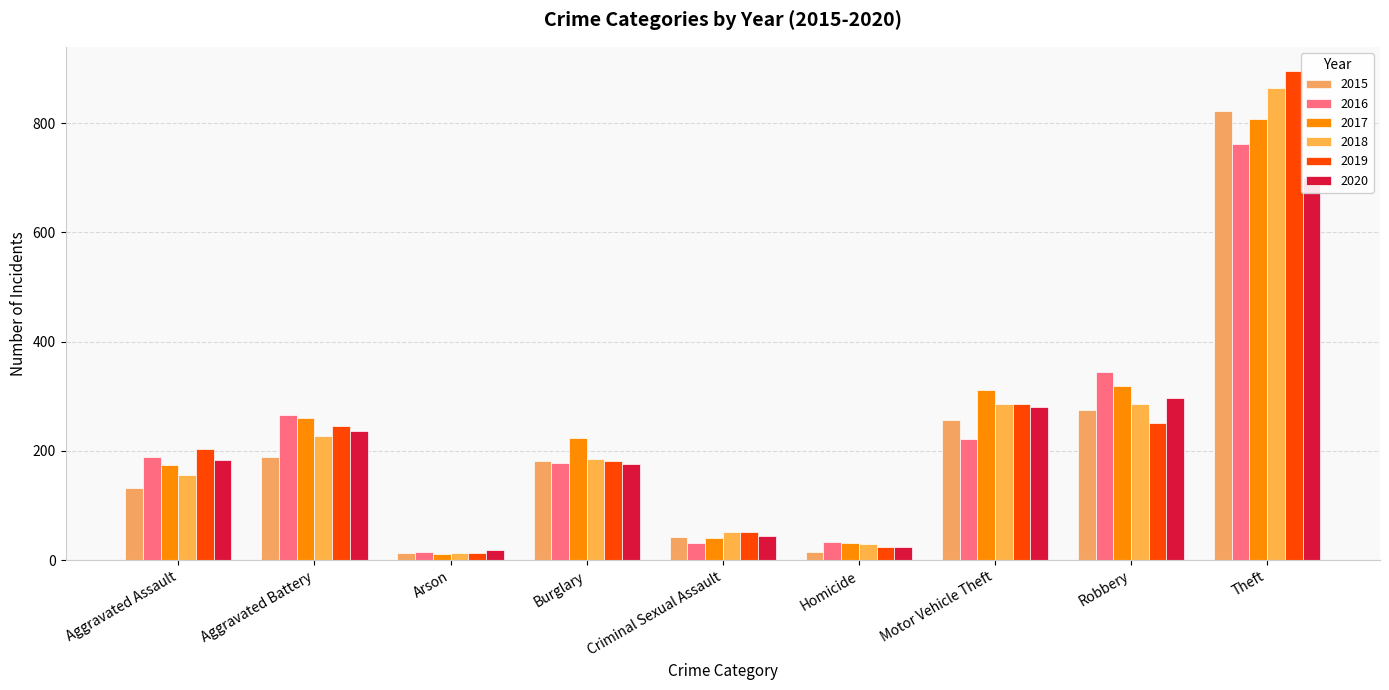

Rank the categories by 2018 value from lowest to highest.

Arson, Homicide, Criminal Sexual Assault, Aggravated Assault, Burglary, Aggravated Battery, Robbery, Motor Vehicle Theft, Theft